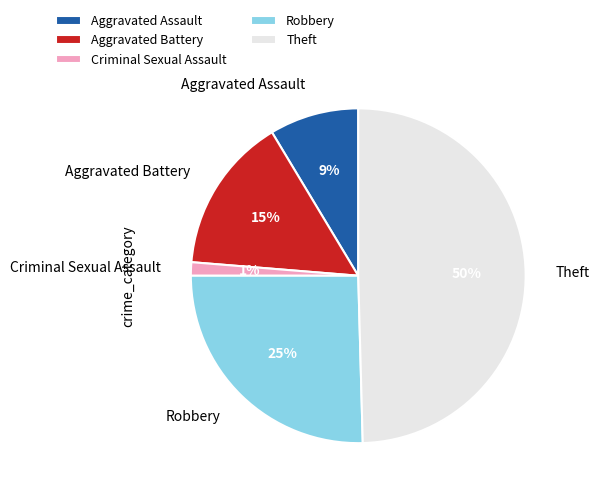

To the nearest percent, what is the average slice percentage?

20%